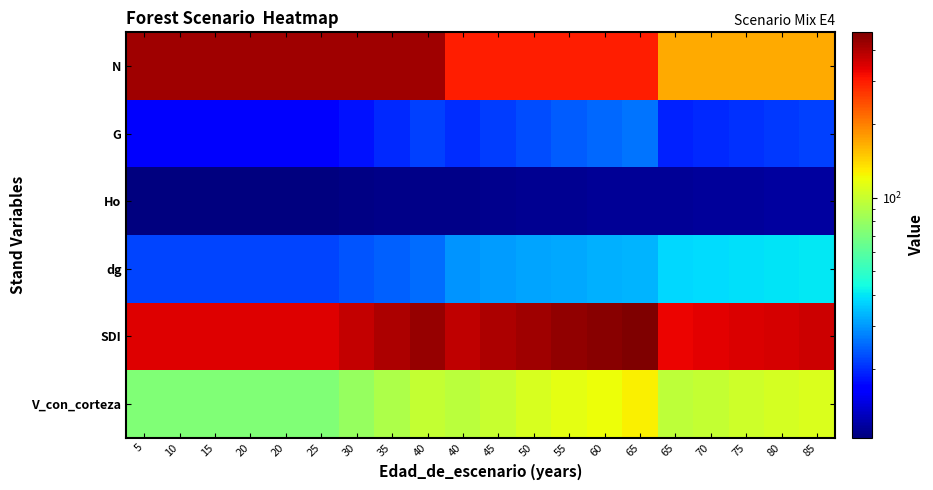

Reading right to left, what are all the values shown in this chart?

N: 85=169.3	80=169.3	75=169.3	70=169.3	65=169.3	65=297.1	60=297.1	55=297.1	50=297.1	45=297.1	40=297.1	40=424.4	35=424.4	30=424.4	25=424.4	20=424.4	20=424.4	15=424.4	10=424.4	5=424.4
G: 85=21.5	80=20.9	75=20.3	70=19.6	65=19.1	65=26.0	60=24.9	55=23.8	50=22.6	45=21.3	40=20.1	40=21.4	35=19.7	30=17.9	25=16.1	20=16.1	20=16.1	15=16.1	10=16.1	5=16.1
Ho: 85=11.7	80=11.6	75=11.6	70=11.5	65=11.4	65=11.4	60=11.3	55=11.2	50=11.2	45=11.1	40=10.9	40=10.9	35=10.8	30=10.7	25=10.5	20=10.5	20=10.5	15=10.5	10=10.5	5=10.5
dg: 85=40.2	80=39.6	75=39.1	70=38.4	65=37.9	65=33.4	60=32.7	55=31.9	50=31.1	45=30.2	40=29.3	40=25.3	35=24.3	30=23.2	25=21.9	20=21.9	20=21.9	15=21.9	10=21.9	5=21.9
SDI: 85=363.2	80=355.1	75=346.6	70=337.8	65=330.0	65=473.0	60=456.9	55=440.0	50=422.0	45=403.1	40=383.7	40=433.9	35=405.5	30=375.9	25=344.5	20=344.5	20=344.5	15=344.5	10=344.5	5=344.5
V_con_corteza: 85=109.4	80=105.9	75=102.3	70=98.5	65=95.4	65=126.1	60=120.0	55=113.7	50=107.1	45=100.4	40=93.9	40=98.1	35=89.2	30=80.2	25=71.6	20=71.6	20=71.6	15=71.6	10=71.6	5=71.6